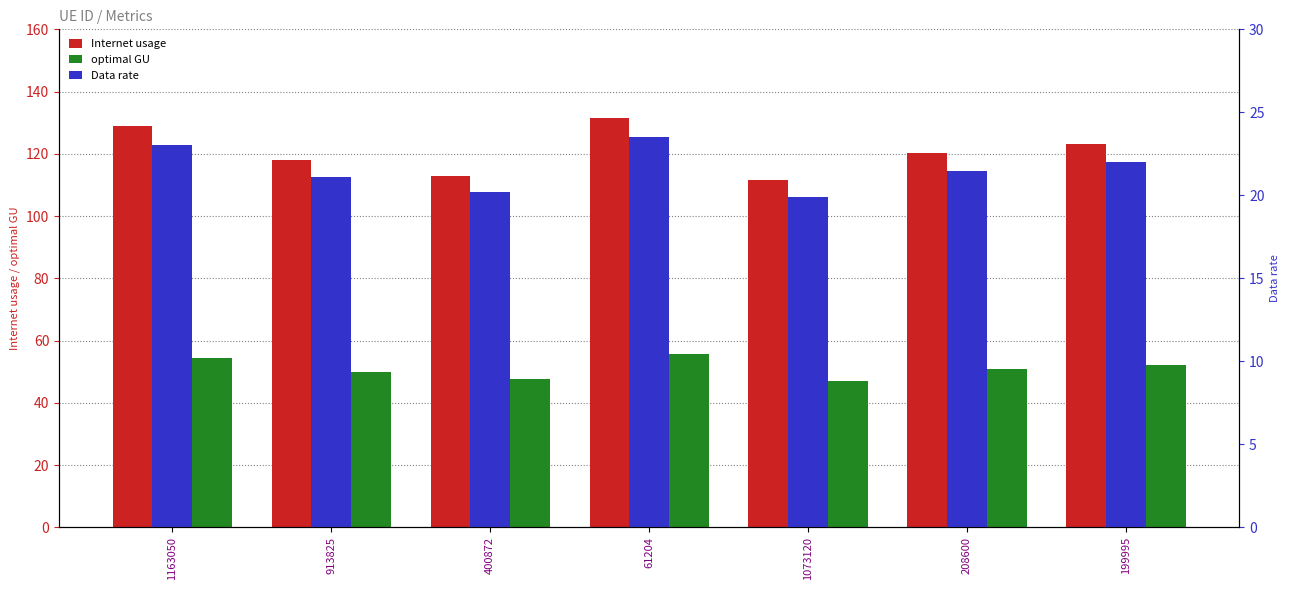

What position from the left is 199995?

7